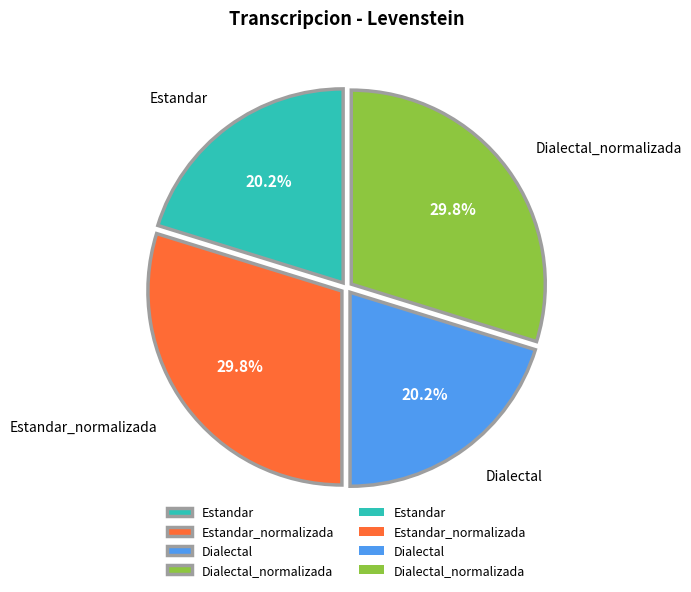

What percentage is the Dialectal_normalizada slice, to the nearest percent?

30%